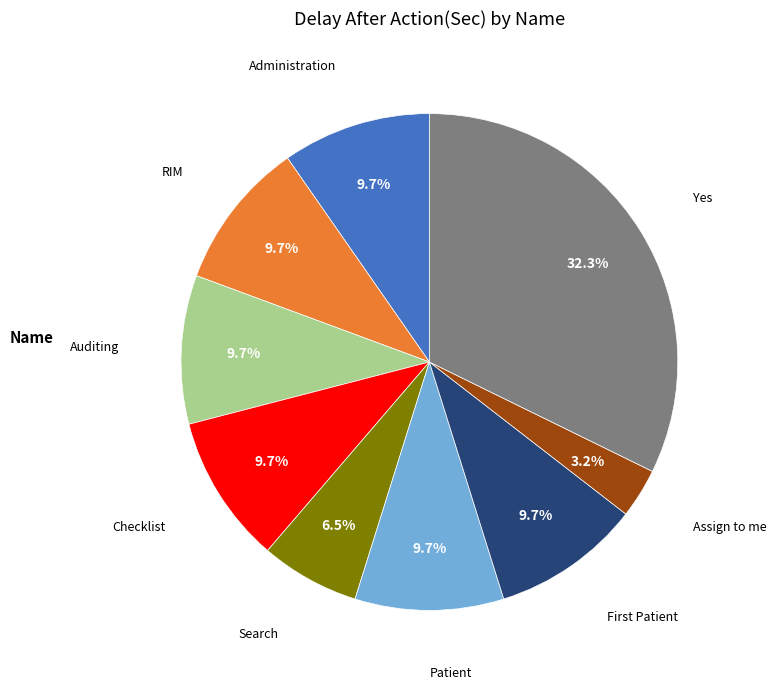

Which category has the biggest portion of the pie?

Yes